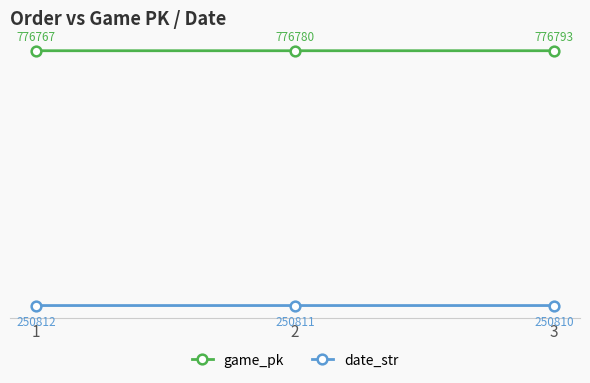

What is the value of the date_str point at the 1st from the left?

250.8